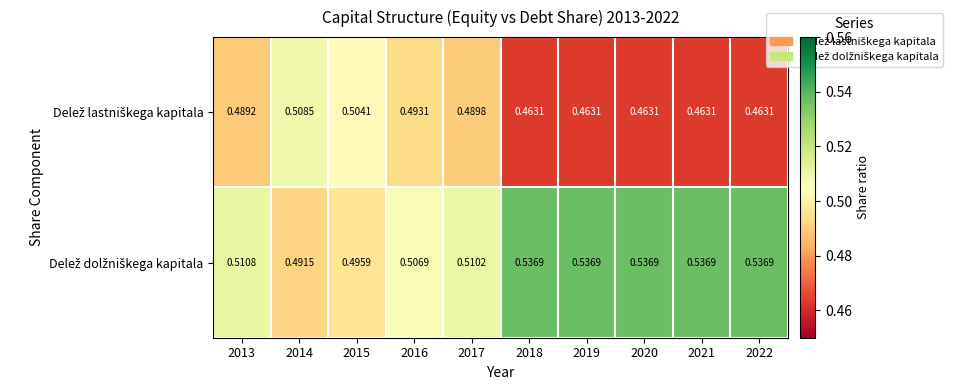

List the series in order of their peak value, lowest first.

Delež lastniškega kapitala, Delež dolžniškega kapitala